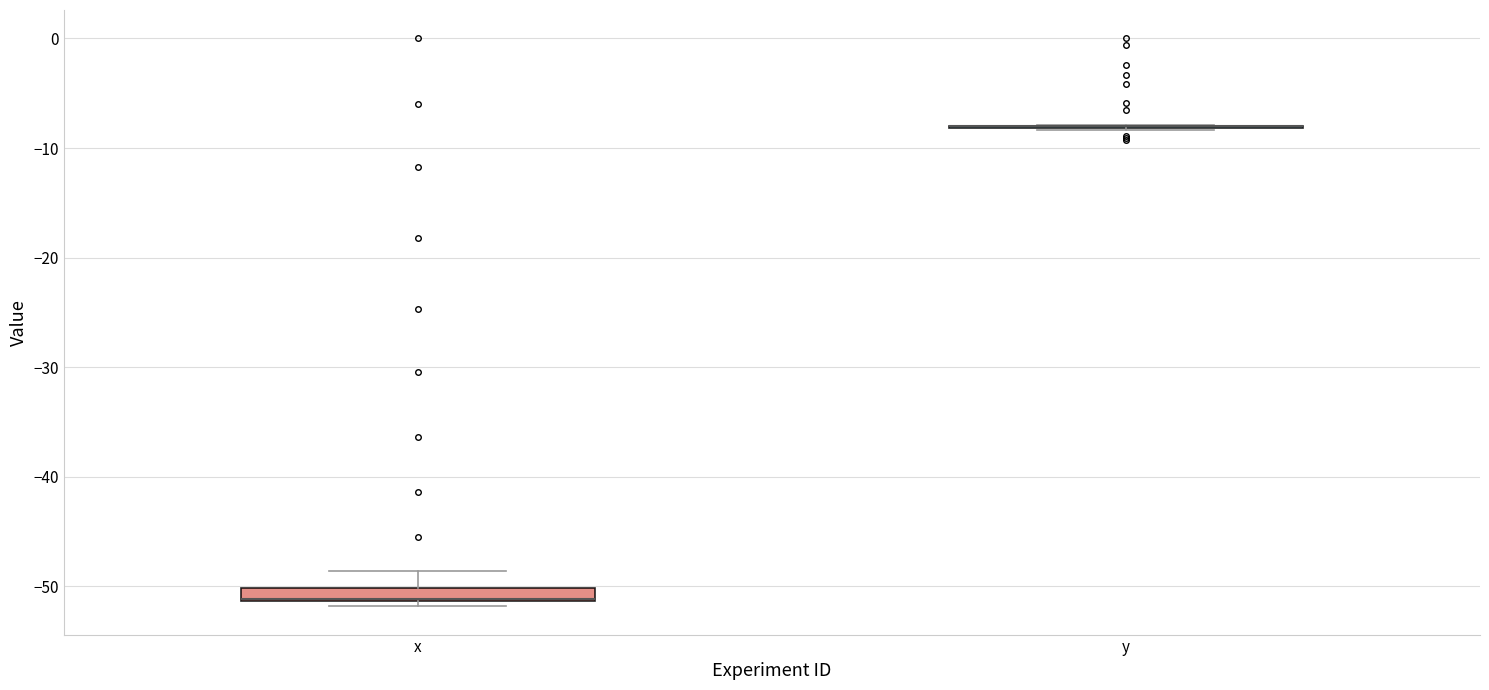

Where is the upper edge of the box for x on the y-axis? The values are not printed on the chart, so give them approximately, as read against the axis.

-50